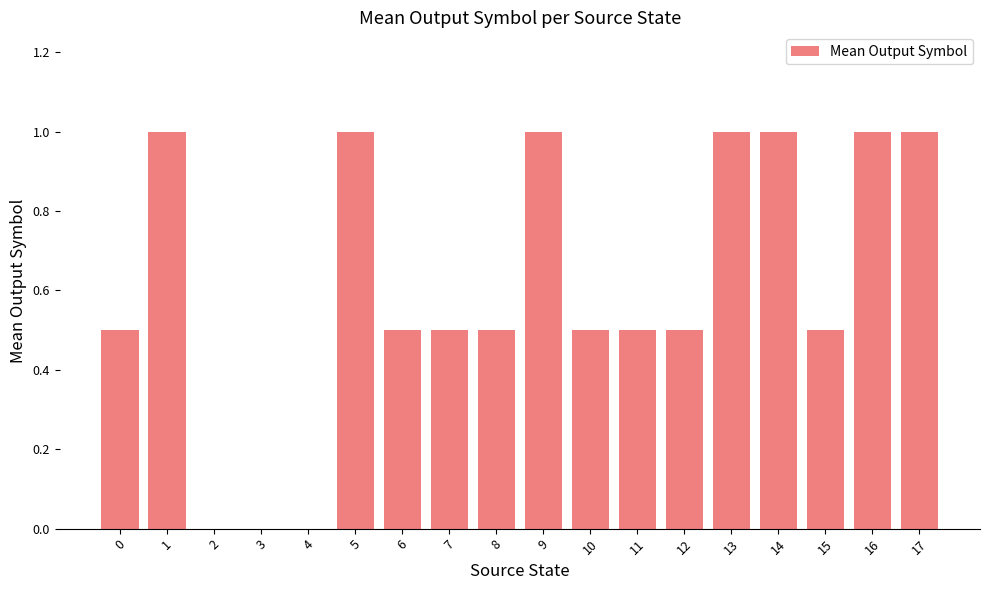

Which has a higher value, 9 or 7?

9